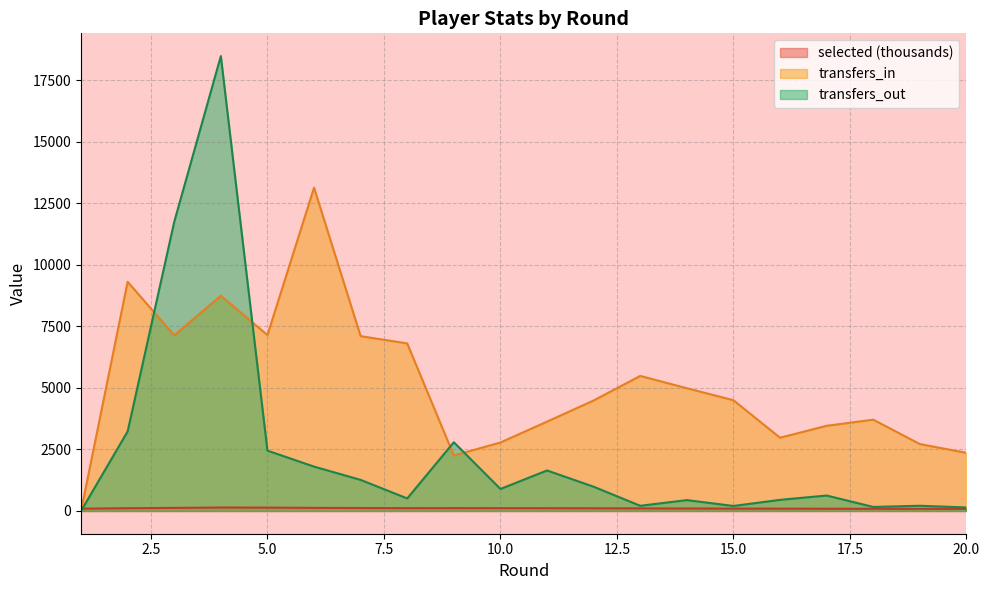

Which series has the largest range (max minus min)?

transfers_out